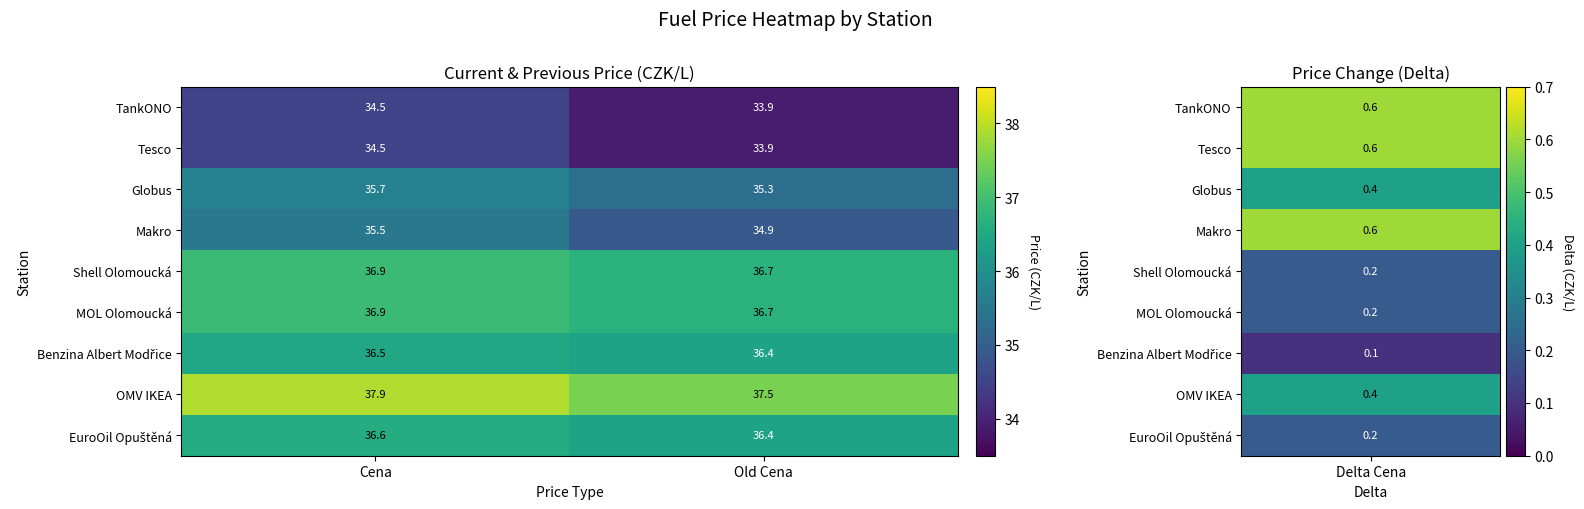

List the labels in order of Globus value, largest first.

Cena, Old Cena